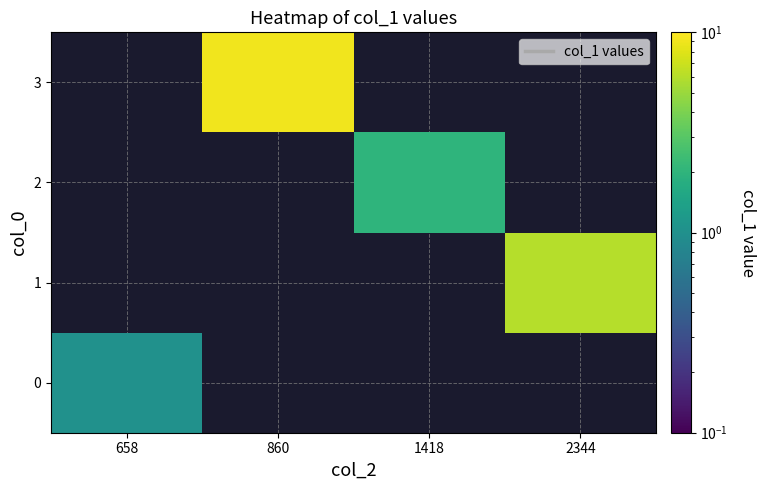

List the labels in order of 1 value, largest first.

658, 860, 1418, 2344